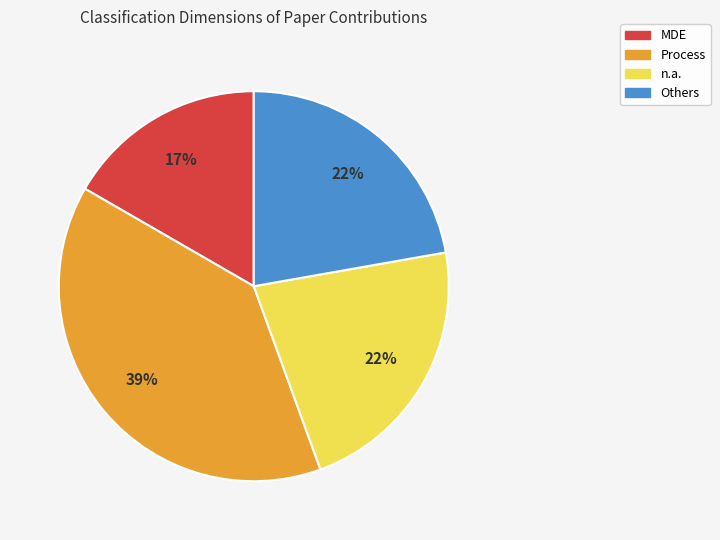

Does n.a. represent more than half of the total?

No